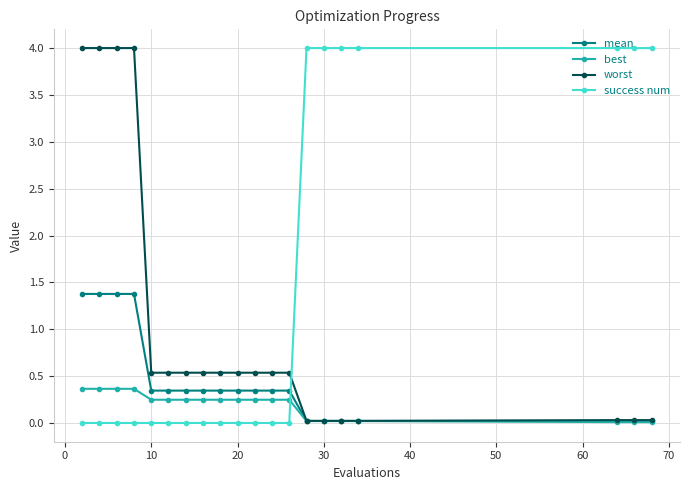

How many times do worst and success num cross each other?

1